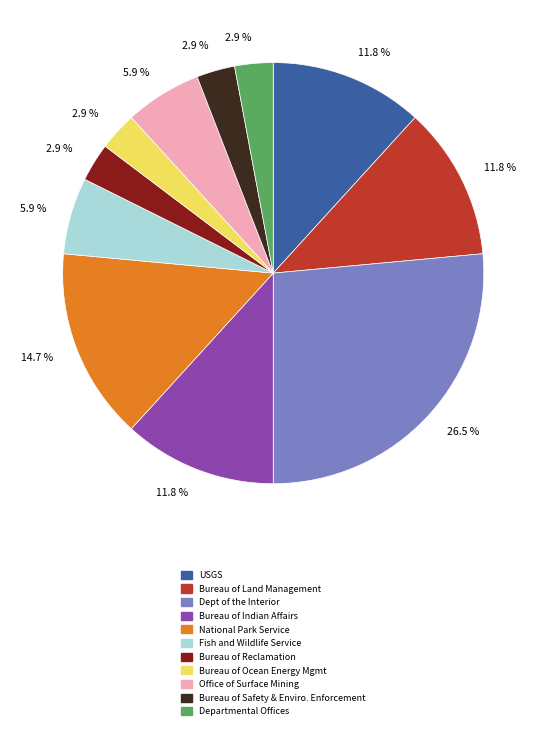

How many segments does this pie chart have?

11